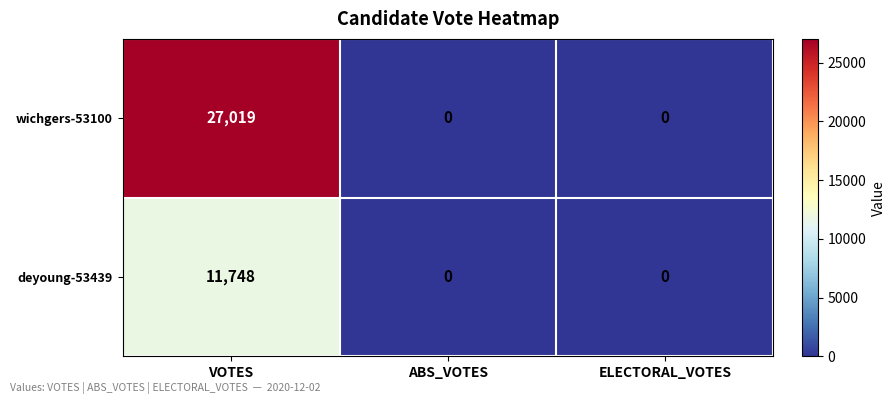

List the series in order of their peak value, highest first.

wichgers-53100, deyoung-53439